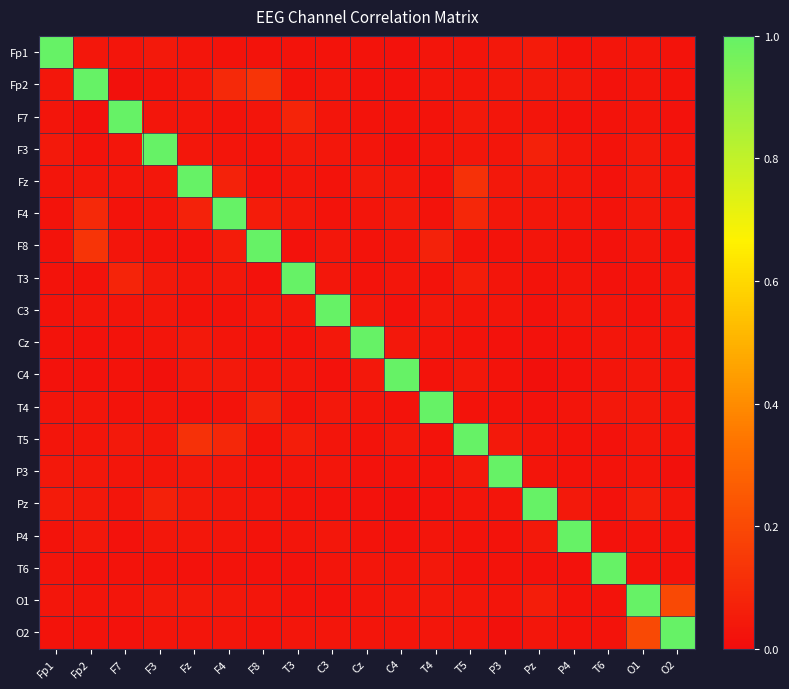

Reading right to left, transcribe all the data shown in this chart.

Fp1: O2=0.0	O1=0.0	T6=0.0	P4=0.0	Pz=0.1	P3=0.0	T5=0.0	T4=0.0	C4=0.0	Cz=0.0	C3=0.0	T3=0.0	F8=0.0	F4=0.0	Fz=0.0	F3=0.0	F7=0.0	Fp2=0.0	Fp1=1.0
Fp2: O2=0.0	O1=0.0	T6=0.0	P4=0.0	Pz=0.0	P3=0.0	T5=0.0	T4=0.0	C4=0.0	Cz=0.0	C3=0.0	T3=0.0	F8=0.1	F4=0.1	Fz=0.0	F3=0.0	F7=0.0	Fp2=1.0	Fp1=0.0
F7: O2=0.0	O1=0.0	T6=0.0	P4=0.0	Pz=0.0	P3=0.0	T5=0.0	T4=0.0	C4=0.0	Cz=0.0	C3=0.0	T3=0.1	F8=0.0	F4=0.0	Fz=0.0	F3=0.0	F7=1.0	Fp2=0.0	Fp1=0.0
F3: O2=0.0	O1=0.0	T6=0.0	P4=0.0	Pz=0.1	P3=0.0	T5=0.0	T4=0.0	C4=0.0	Cz=0.0	C3=0.0	T3=0.0	F8=0.0	F4=0.0	Fz=0.0	F3=1.0	F7=0.0	Fp2=0.0	Fp1=0.0
Fz: O2=0.0	O1=0.0	T6=0.0	P4=0.0	Pz=0.0	P3=0.0	T5=0.1	T4=0.0	C4=0.0	Cz=0.0	C3=0.0	T3=0.0	F8=0.0	F4=0.1	Fz=1.0	F3=0.0	F7=0.0	Fp2=0.0	Fp1=0.0
F4: O2=0.0	O1=0.0	T6=0.0	P4=0.0	Pz=0.0	P3=0.0	T5=0.1	T4=0.0	C4=0.0	Cz=0.0	C3=0.0	T3=0.0	F8=0.1	F4=1.0	Fz=0.1	F3=0.0	F7=0.0	Fp2=0.1	Fp1=0.0
F8: O2=0.0	O1=0.0	T6=0.0	P4=0.0	Pz=0.0	P3=0.0	T5=0.0	T4=0.1	C4=0.0	Cz=0.0	C3=0.0	T3=0.0	F8=1.0	F4=0.1	Fz=0.0	F3=0.0	F7=0.0	Fp2=0.1	Fp1=0.0
T3: O2=0.0	O1=0.0	T6=0.0	P4=0.0	Pz=0.0	P3=0.0	T5=0.1	T4=0.0	C4=0.0	Cz=0.0	C3=0.0	T3=1.0	F8=0.0	F4=0.0	Fz=0.0	F3=0.0	F7=0.1	Fp2=0.0	Fp1=0.0
C3: O2=0.0	O1=0.0	T6=0.0	P4=0.0	Pz=0.0	P3=0.0	T5=0.0	T4=0.0	C4=0.0	Cz=0.0	C3=1.0	T3=0.0	F8=0.0	F4=0.0	Fz=0.0	F3=0.0	F7=0.0	Fp2=0.0	Fp1=0.0
Cz: O2=0.0	O1=0.0	T6=0.0	P4=0.0	Pz=0.0	P3=0.0	T5=0.0	T4=0.0	C4=0.0	Cz=1.0	C3=0.0	T3=0.0	F8=0.0	F4=0.0	Fz=0.0	F3=0.0	F7=0.0	Fp2=0.0	Fp1=0.0
C4: O2=0.0	O1=0.0	T6=0.0	P4=0.0	Pz=0.0	P3=0.0	T5=0.0	T4=0.0	C4=1.0	Cz=0.0	C3=0.0	T3=0.0	F8=0.0	F4=0.0	Fz=0.0	F3=0.0	F7=0.0	Fp2=0.0	Fp1=0.0
T4: O2=0.0	O1=0.0	T6=0.0	P4=0.0	Pz=0.0	P3=0.0	T5=0.0	T4=1.0	C4=0.0	Cz=0.0	C3=0.0	T3=0.0	F8=0.1	F4=0.0	Fz=0.0	F3=0.0	F7=0.0	Fp2=0.0	Fp1=0.0
T5: O2=0.0	O1=0.0	T6=0.0	P4=0.0	Pz=0.0	P3=0.0	T5=1.0	T4=0.0	C4=0.0	Cz=0.0	C3=0.0	T3=0.1	F8=0.0	F4=0.1	Fz=0.1	F3=0.0	F7=0.0	Fp2=0.0	Fp1=0.0
P3: O2=0.0	O1=0.0	T6=0.0	P4=0.0	Pz=0.0	P3=1.0	T5=0.0	T4=0.0	C4=0.0	Cz=0.0	C3=0.0	T3=0.0	F8=0.0	F4=0.0	Fz=0.0	F3=0.0	F7=0.0	Fp2=0.0	Fp1=0.0
Pz: O2=0.0	O1=0.1	T6=0.0	P4=0.0	Pz=1.0	P3=0.0	T5=0.0	T4=0.0	C4=0.0	Cz=0.0	C3=0.0	T3=0.0	F8=0.0	F4=0.0	Fz=0.0	F3=0.1	F7=0.0	Fp2=0.0	Fp1=0.1
P4: O2=0.0	O1=0.0	T6=0.0	P4=1.0	Pz=0.0	P3=0.0	T5=0.0	T4=0.0	C4=0.0	Cz=0.0	C3=0.0	T3=0.0	F8=0.0	F4=0.0	Fz=0.0	F3=0.0	F7=0.0	Fp2=0.0	Fp1=0.0
T6: O2=0.0	O1=0.0	T6=1.0	P4=0.0	Pz=0.0	P3=0.0	T5=0.0	T4=0.0	C4=0.0	Cz=0.0	C3=0.0	T3=0.0	F8=0.0	F4=0.0	Fz=0.0	F3=0.0	F7=0.0	Fp2=0.0	Fp1=0.0
O1: O2=0.2	O1=1.0	T6=0.0	P4=0.0	Pz=0.1	P3=0.0	T5=0.0	T4=0.0	C4=0.0	Cz=0.0	C3=0.0	T3=0.0	F8=0.0	F4=0.0	Fz=0.0	F3=0.0	F7=0.0	Fp2=0.0	Fp1=0.0
O2: O2=1.0	O1=0.2	T6=0.0	P4=0.0	Pz=0.0	P3=0.0	T5=0.0	T4=0.0	C4=0.0	Cz=0.0	C3=0.0	T3=0.0	F8=0.0	F4=0.0	Fz=0.0	F3=0.0	F7=0.0	Fp2=0.0	Fp1=0.0